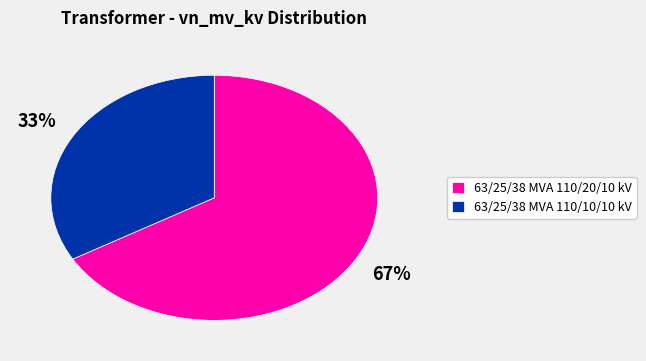

Is it true that 63/25/38 MVA 110/10/10 kV is 33% of the pie?

True